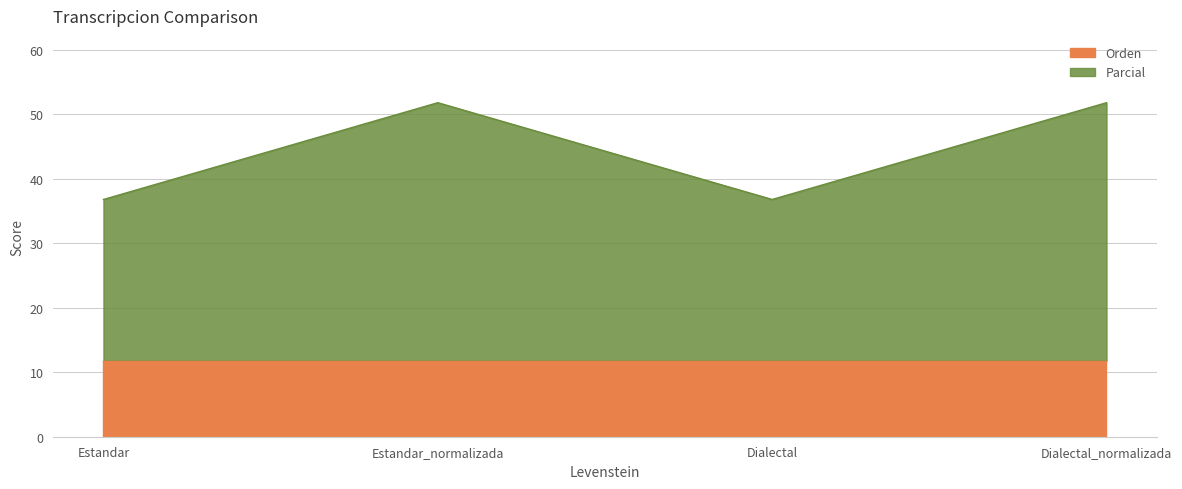

What is the average value?

44.3